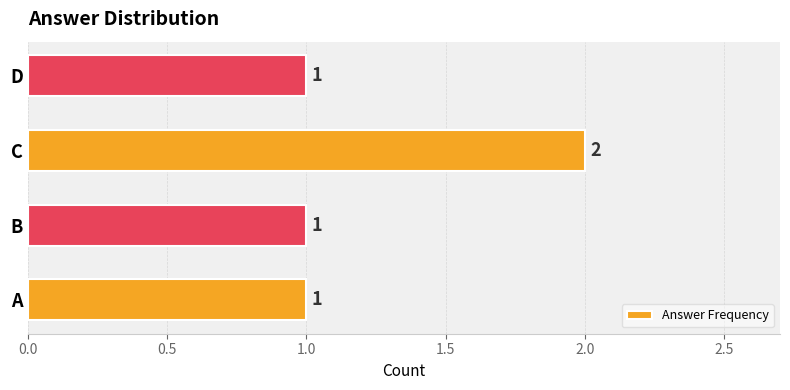

What is the greatest value displayed?

2